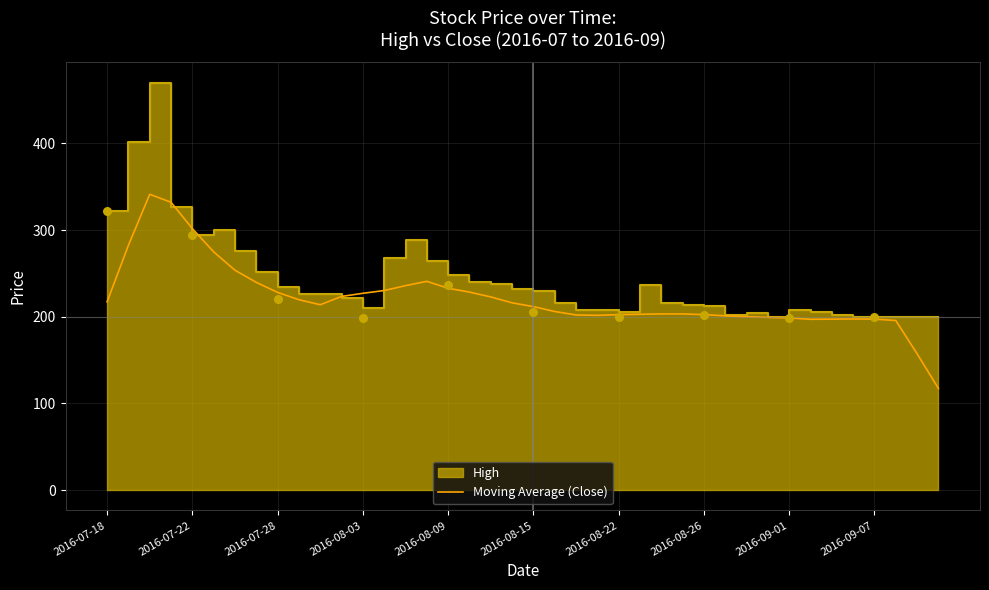

What is the lowest value of the Moving Average (Close) series?

117.2